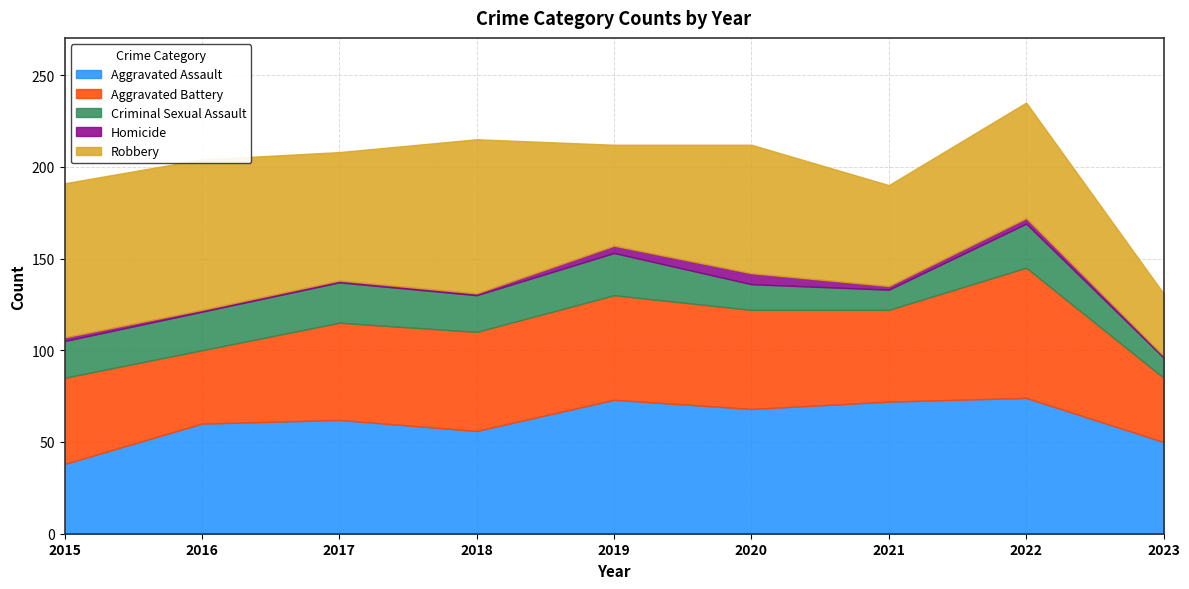

What is the value of the Robbery point at the 7th from the left?

55